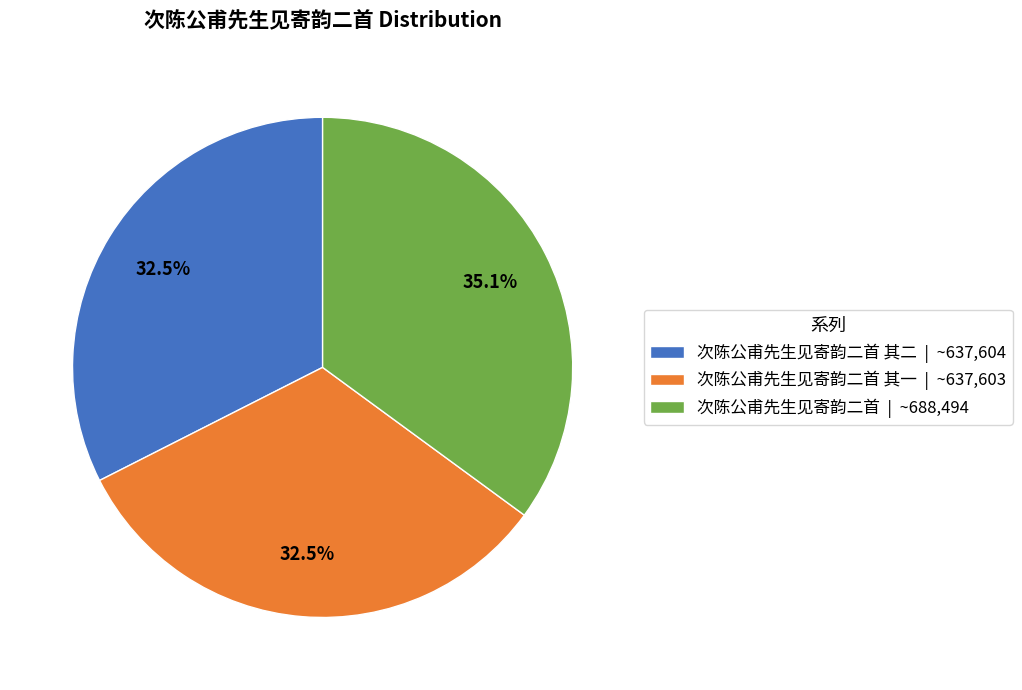

What percentage is NOT represented by 次陈公甫先生见寄韵二首 | ~688,494?

64.9%